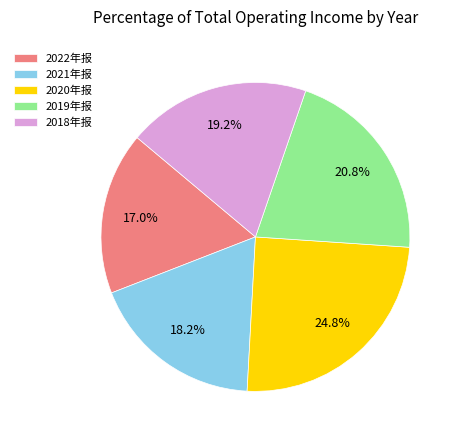

Which slice is the largest?

2020年报